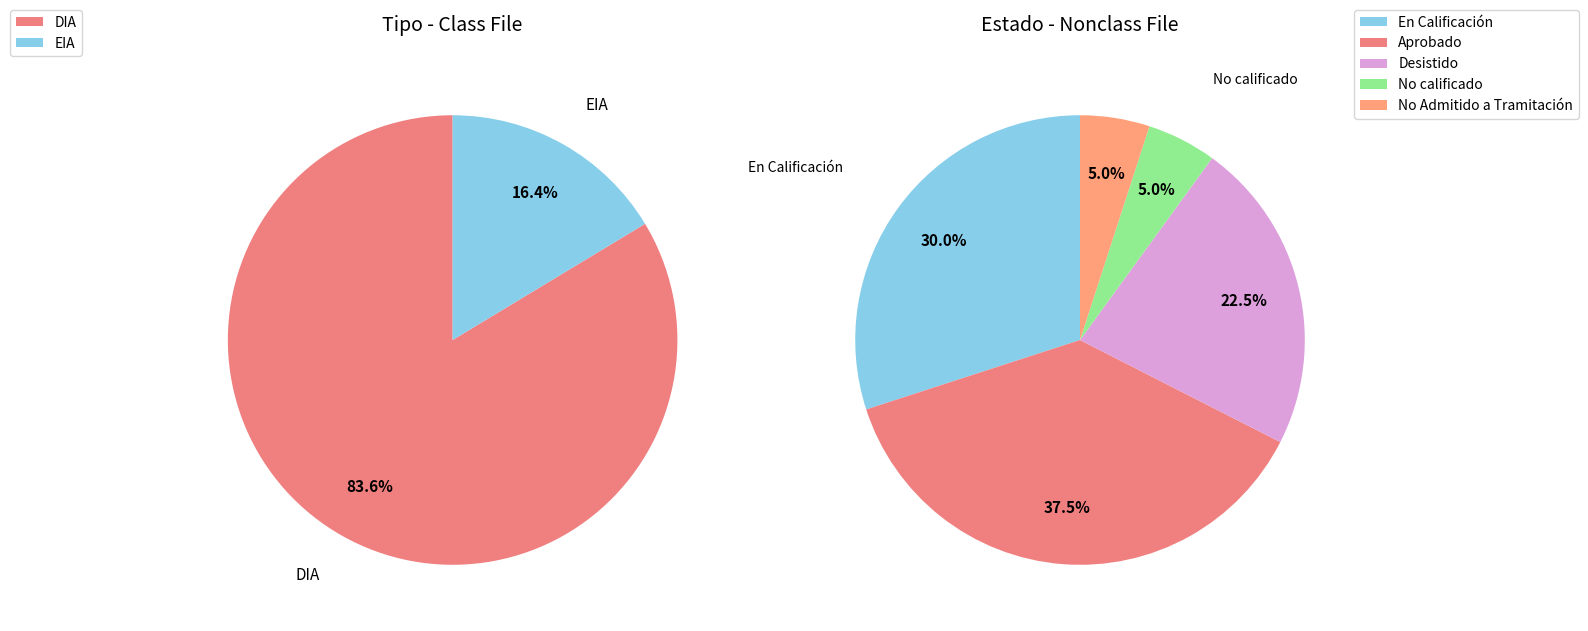

Is it true that EIA is 23% of the pie?

False